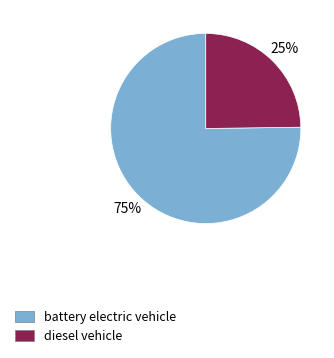

Is there a majority slice in this chart?

Yes